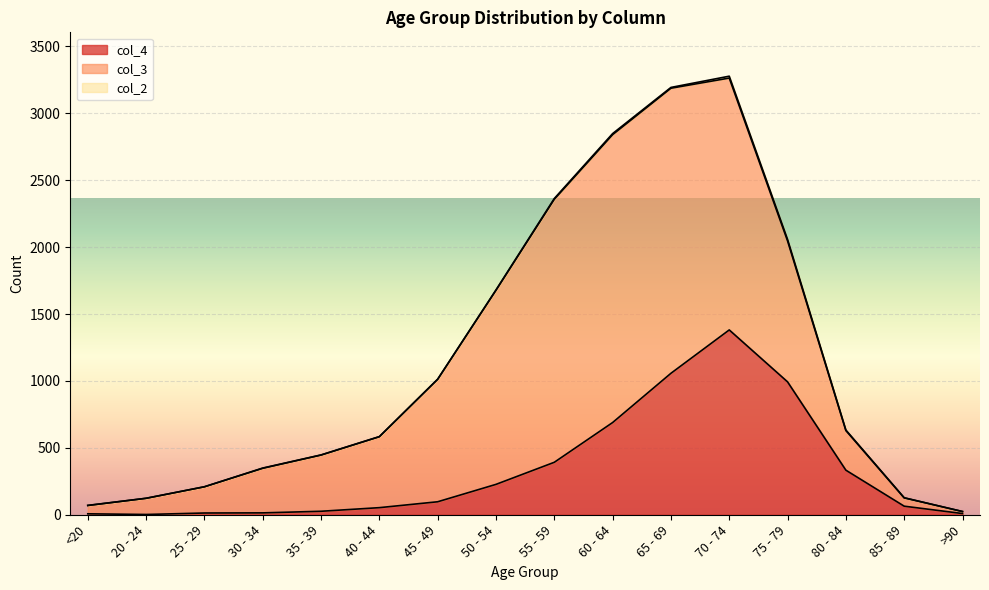

What is the total value across all series at 35 - 39?

447